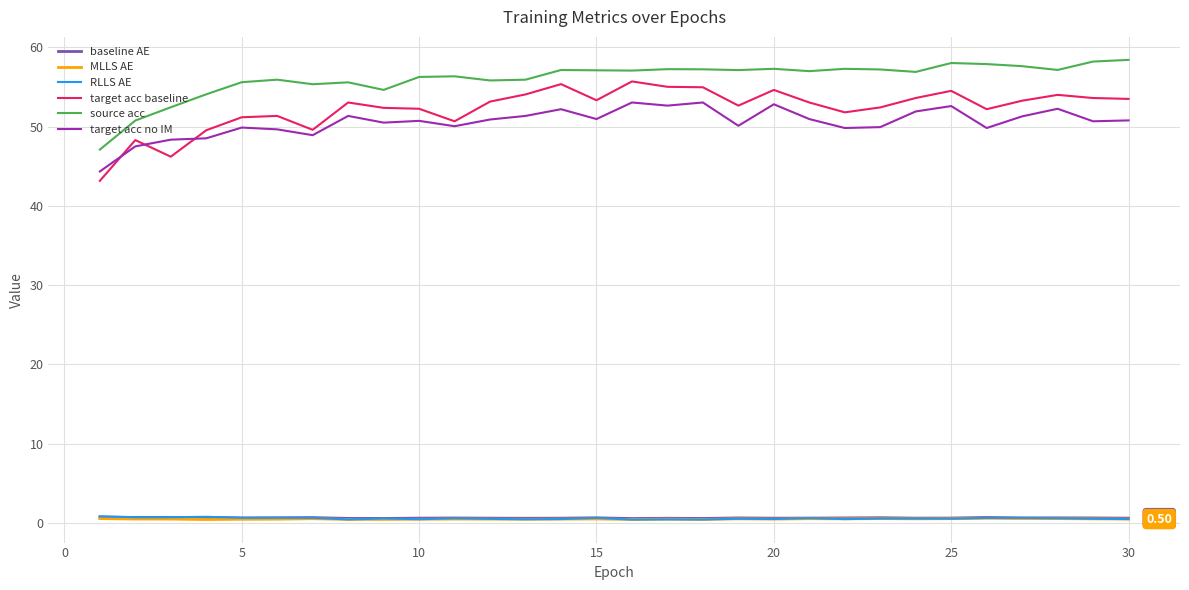

Which series has the largest range (max minus min)?

target acc baseline